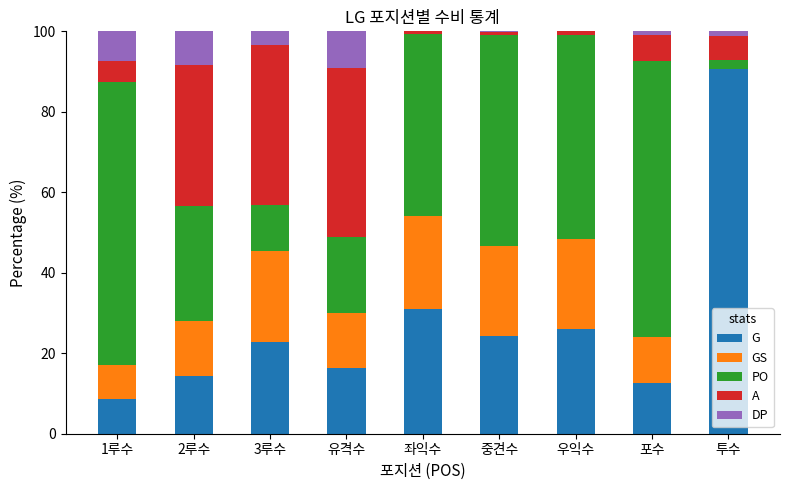

What is the maximum value for G?

90.6